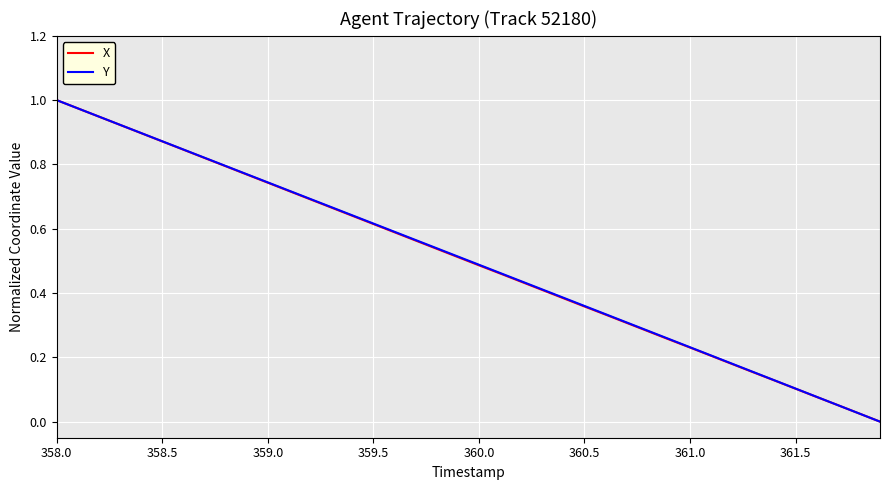

True or false: X has more than 2 points higher than both neighbors.

False